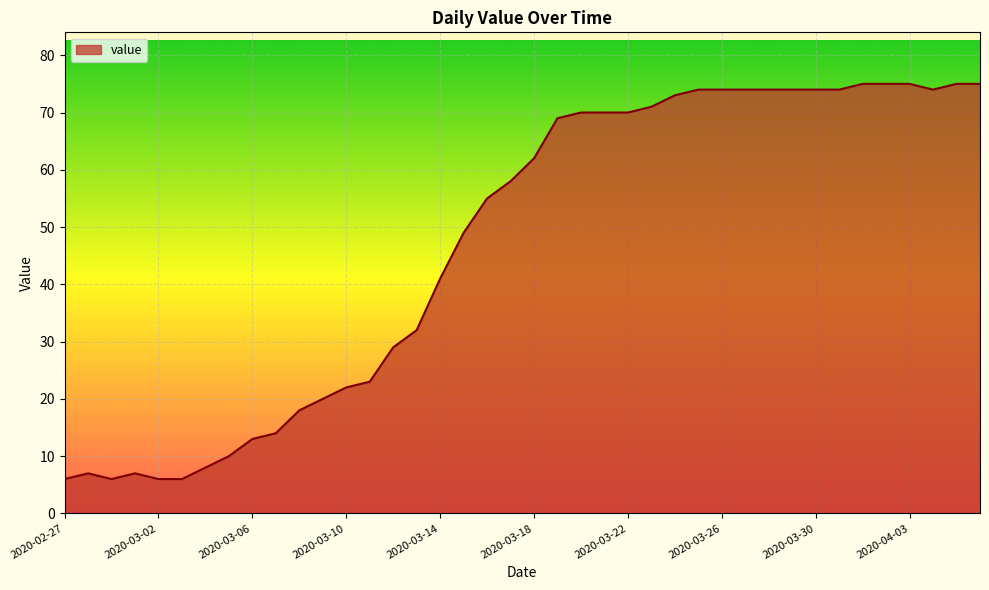

How many lines are shown in the chart?

1